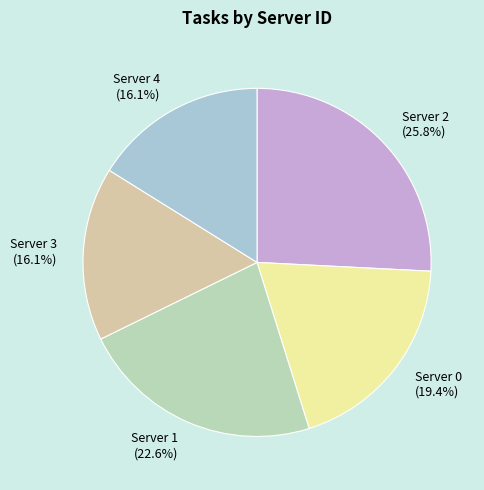

Does any single category account for the majority?

No